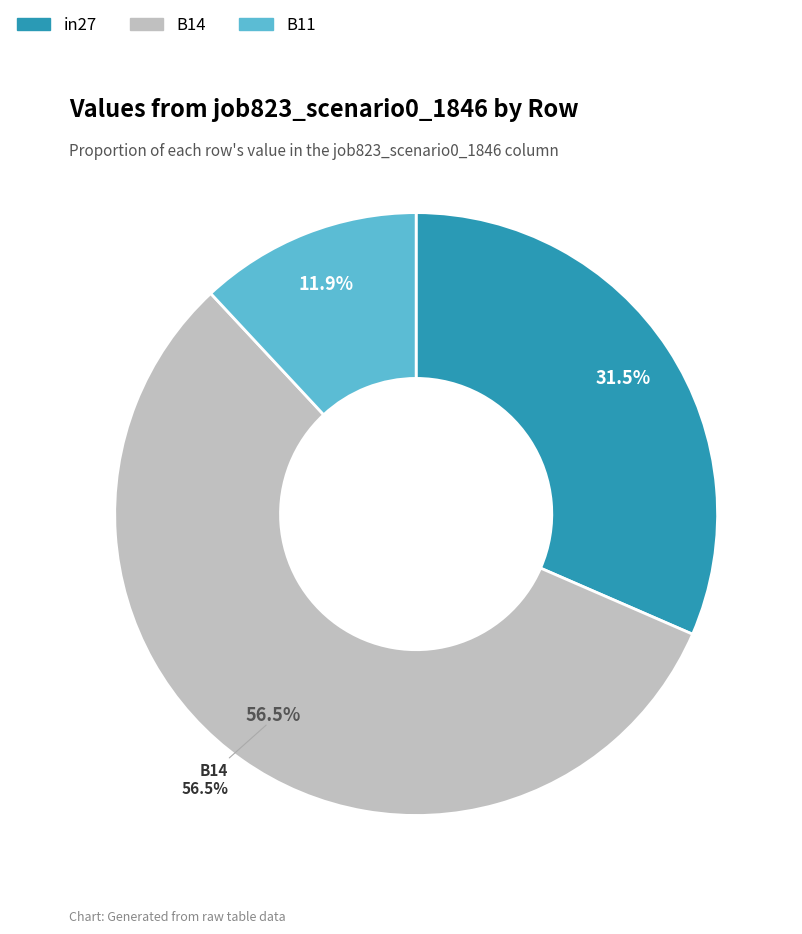

Count the number of slices in the pie.

3